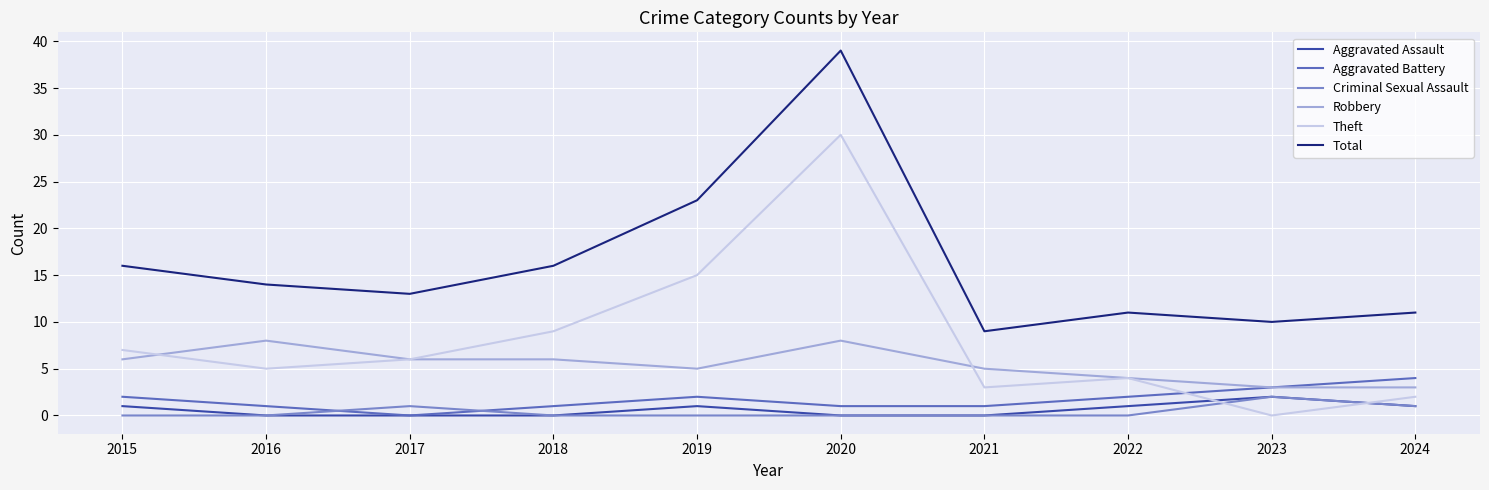

In Aggravated Assault, how many points are higher than both neighbors (excluding endpoints)?

2